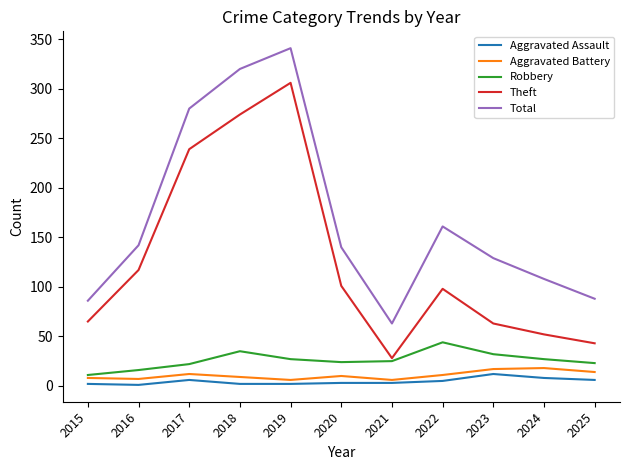

How many interior local peaks does the Robbery series have?

2